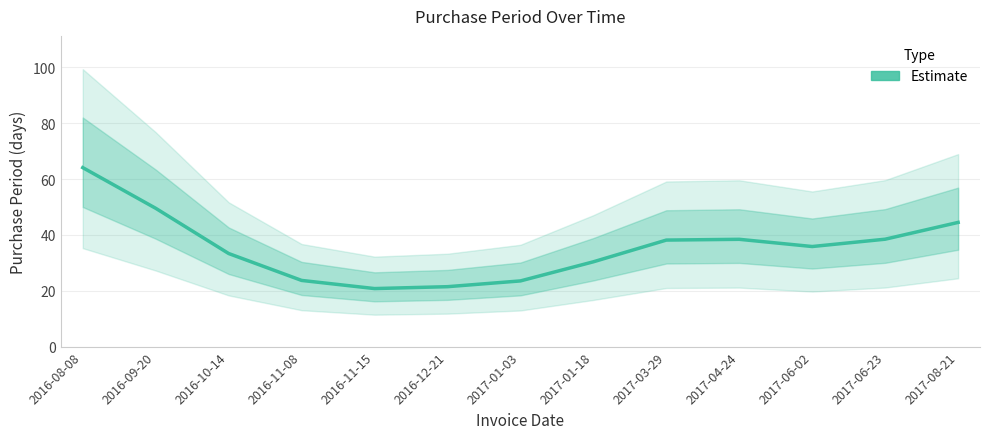

Reading left to right, what are all the values shown in this chart?

2016-08-08=64.1	2016-09-20=49.5	2016-10-14=33.3	2016-11-08=23.7	2016-11-15=20.8	2016-12-21=21.5	2017-01-03=23.5	2017-01-18=30.4	2017-03-29=38.1	2017-04-24=38.4	2017-06-02=35.8	2017-06-23=38.5	2017-08-21=44.5